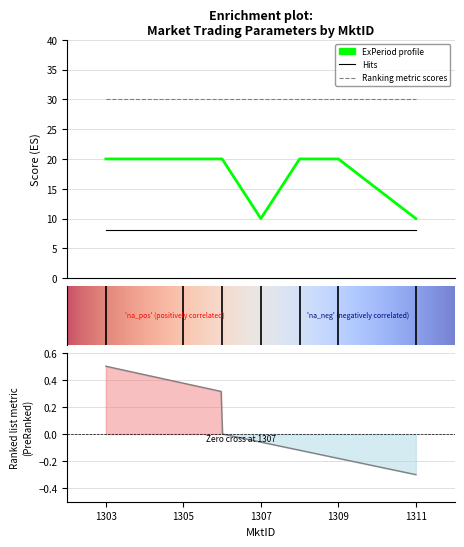

Reading right to left, list all the values displayed in this chart.

ExPeriod: 10	20	20	10	20	20	20
Weight: 1	1	1	1	1	1	1
CtCnt: 8	8	8	8	8	8	8
EnEndAdj: 30	30	30	30	30	30	30